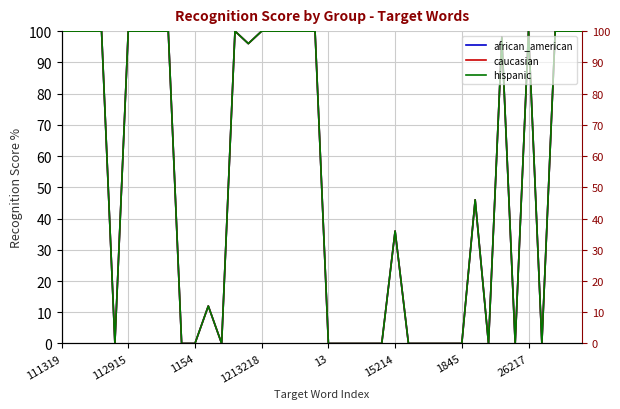

What is the sum of the african_american values at 14 and 39?

196